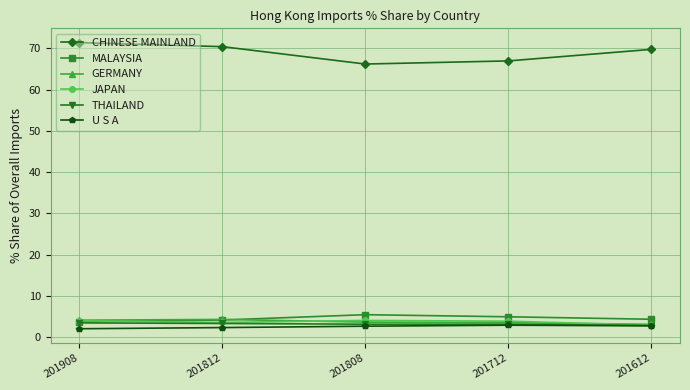

Is it true that THAILAND equals 3.2 at 201712?

True